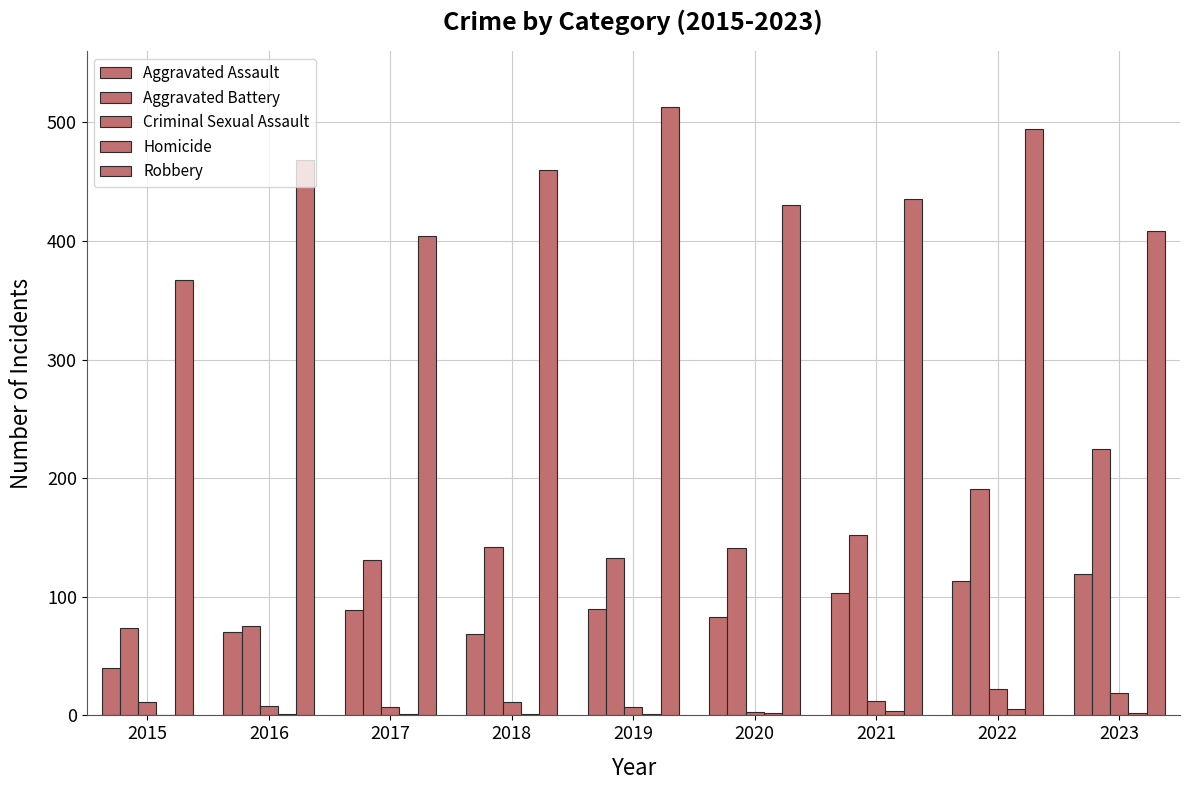

Which has a higher value, 2018 or 2015?

2018